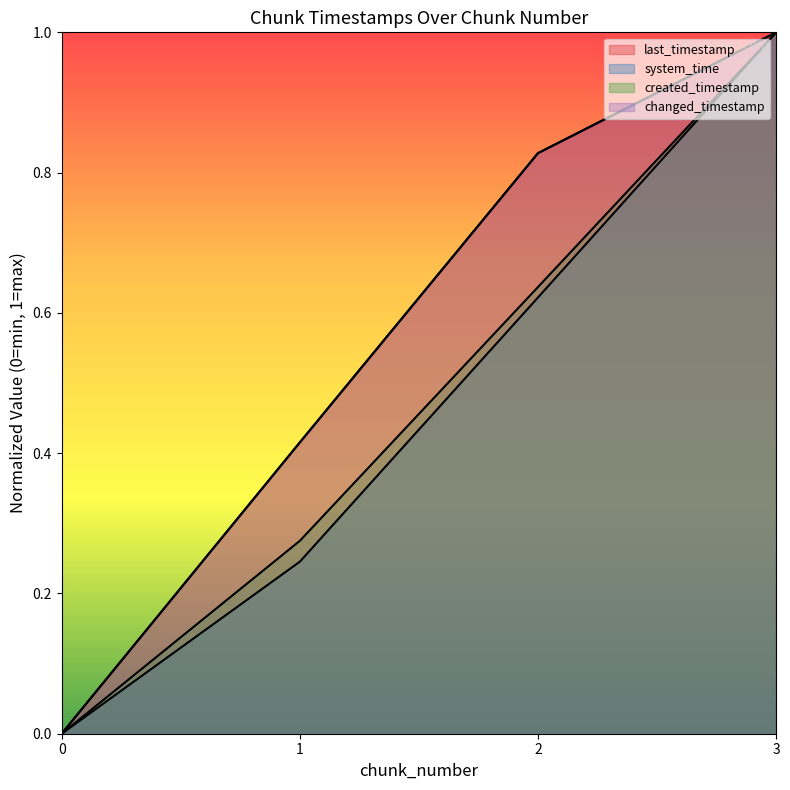

Reading left to right, list all the values displayed in this chart.

last_timestamp: 0=0.0	1=0.4	2=0.8	3=1.0
system_time: 0=0.0	1=0.2	2=0.6	3=1.0
created_timestamp: 0=0.0	1=0.3	2=0.6	3=1.0
changed_timestamp: 0=0.0	1=0.4	2=0.8	3=1.0